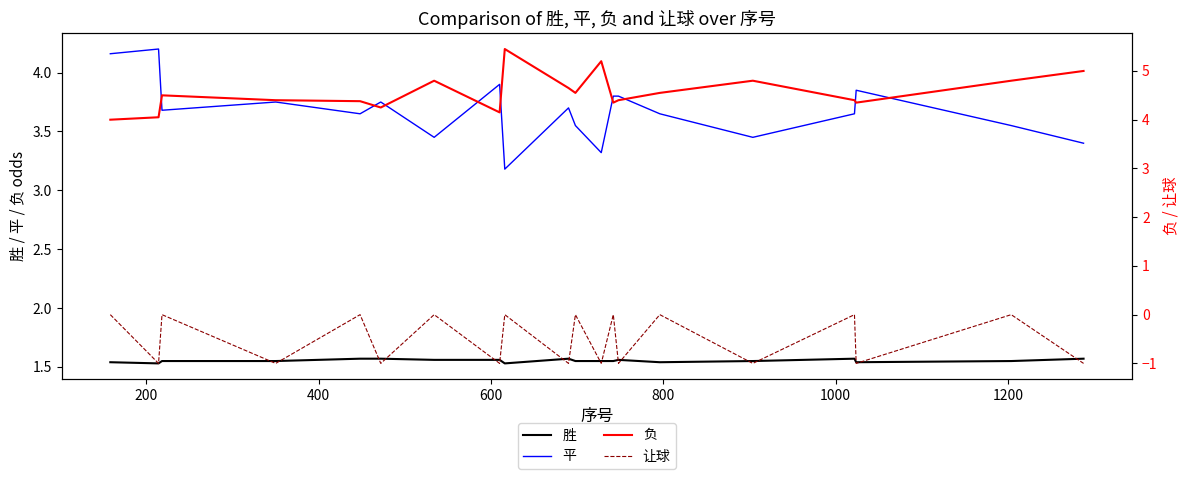

True or false: 胜 and 平 cross at least once.

False